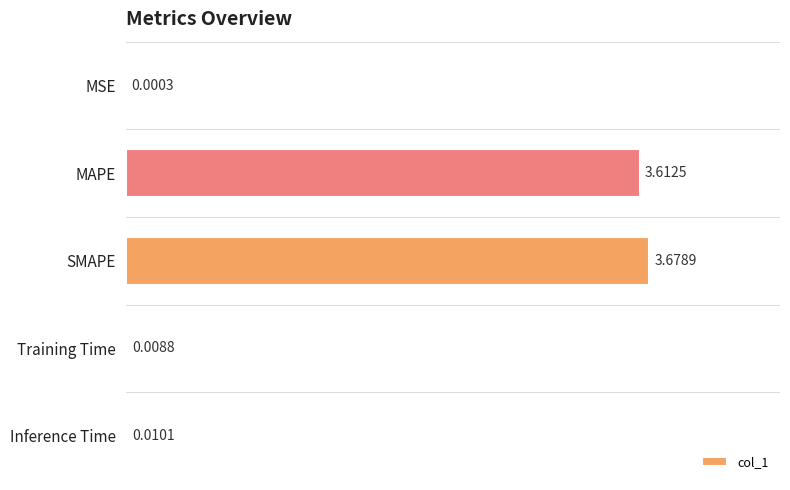

At which category does the chart reach its peak across all series?

SMAPE